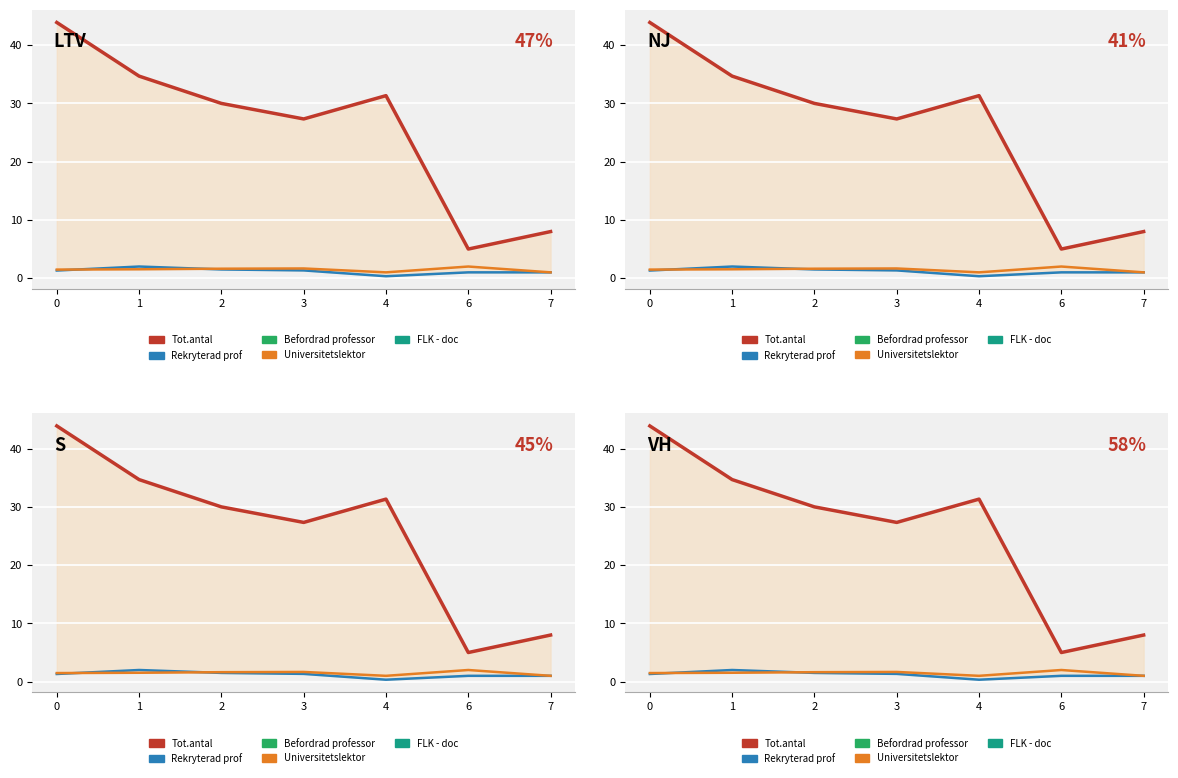

Is it true that Tot.antal equals 9.5 at 0?

False